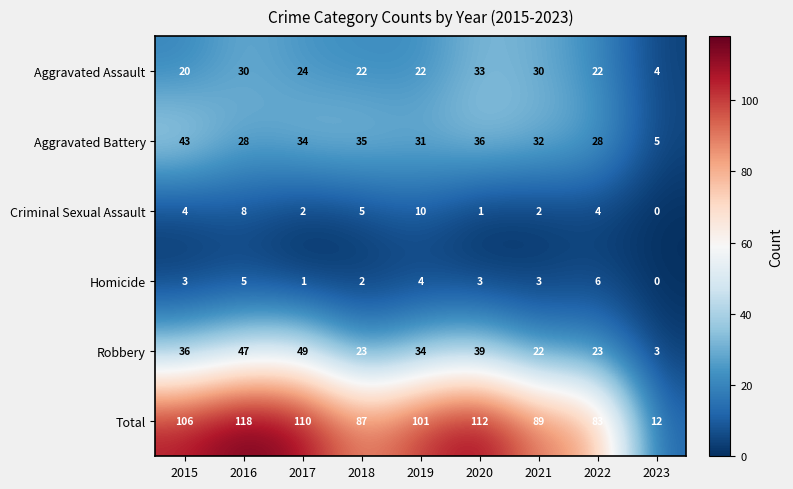

Which series has the largest total across all categories?

Total